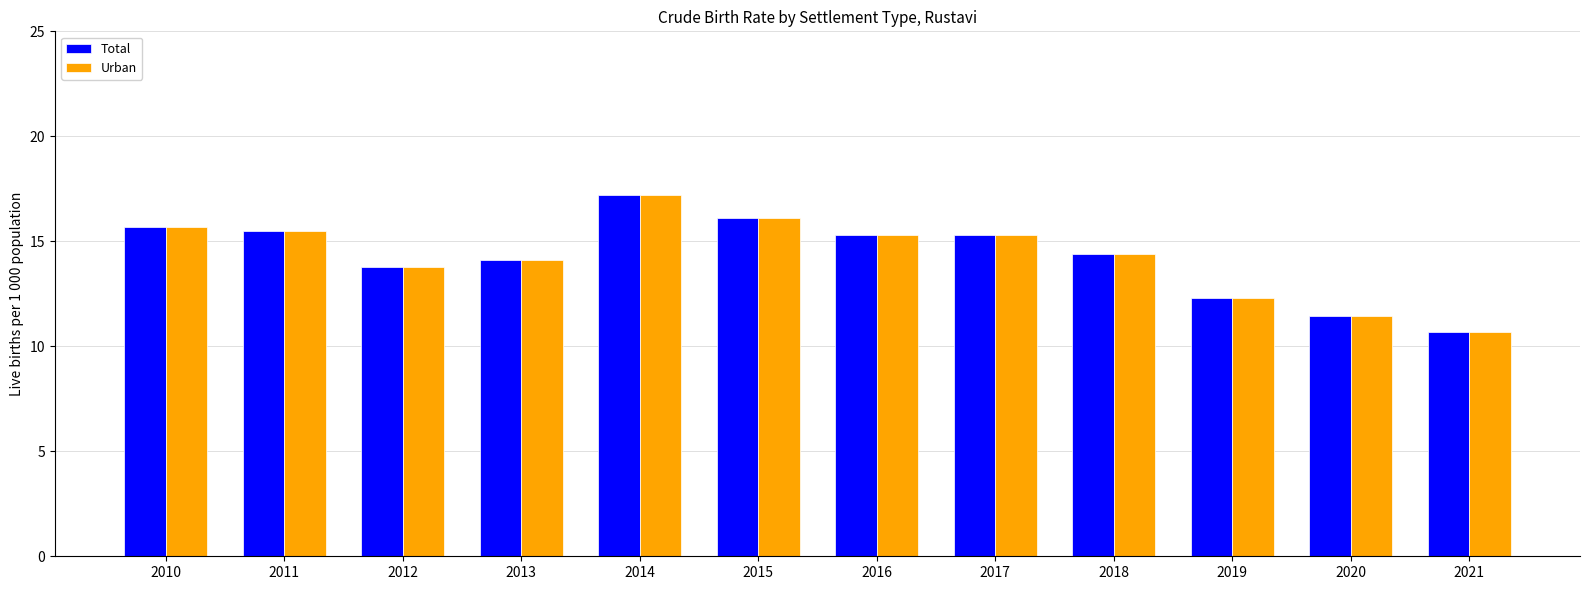

Which label corresponds to the largest value in the chart?

2014